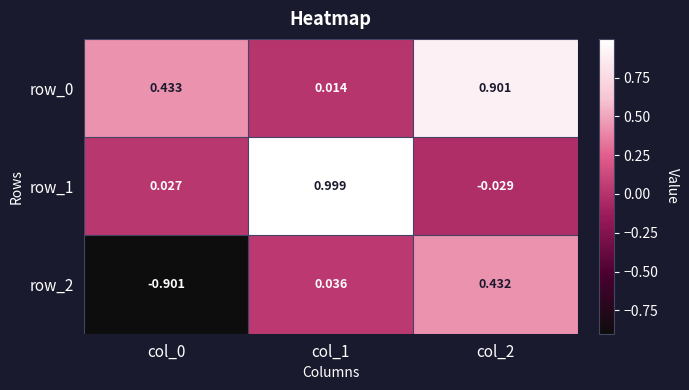

List the series in order of their overall mean, highest first.

row_0, row_1, row_2